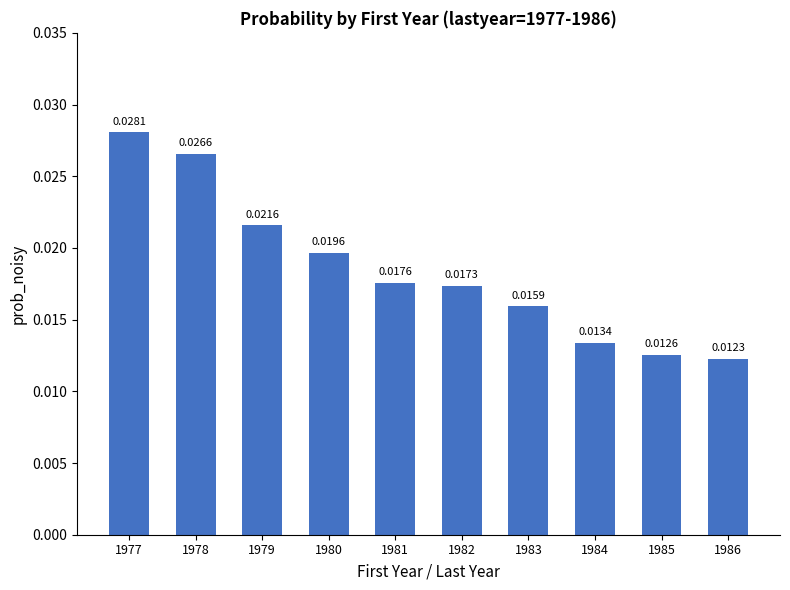

List the labels in order of value, smallest first.

1986, 1985, 1984, 1983, 1982, 1981, 1980, 1979, 1978, 1977